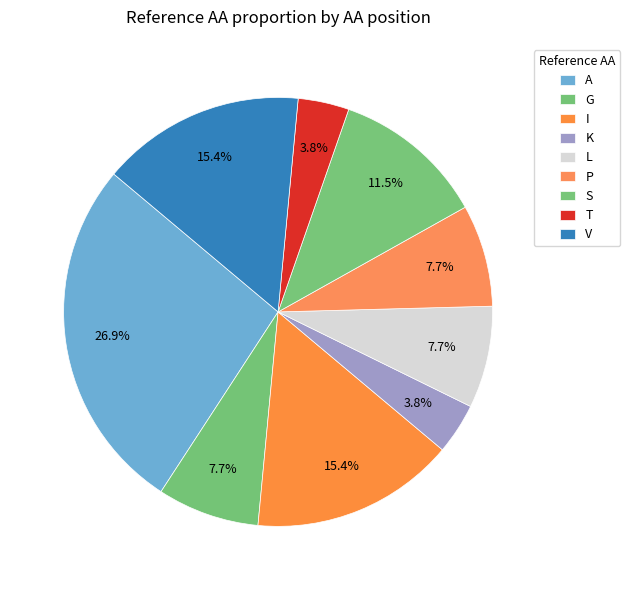

Is it true that S is 27% of the pie?

False